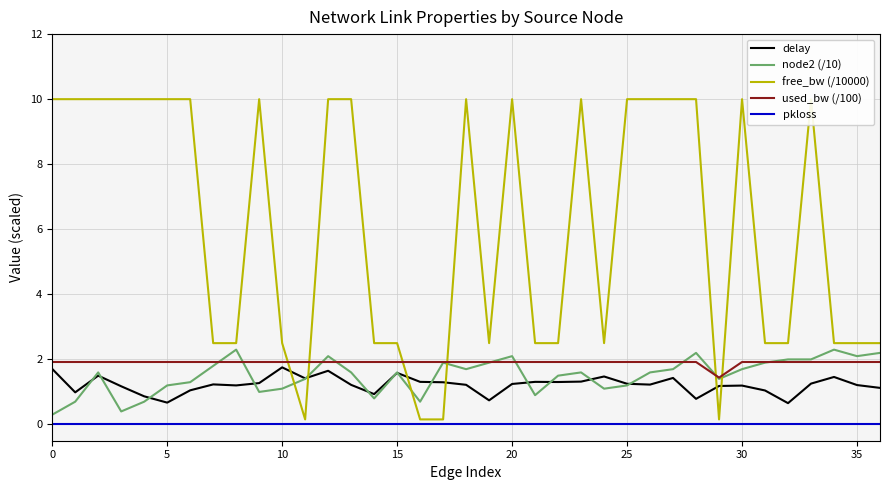

Reading left to right, extract all data points from this chart.

delay: 1.7	1.0	1.5	1.2	0.9	0.7	1.0	1.2	1.2	1.3	1.8	1.4	1.7	1.2	0.9	1.6	1.3	1.3	1.2	0.7	1.2	1.3	1.3	1.3	1.5	1.3	1.2	1.4	0.8	1.2	1.2	1.0	0.7	1.3	1.5	1.2	1.1
node2 (/10): 0.3	0.7	1.6	0.4	0.7	1.2	1.3	1.8	2.3	1.0	1.1	1.4	2.1	1.6	0.8	1.6	0.7	1.9	1.7	1.9	2.1	0.9	1.5	1.6	1.1	1.2	1.6	1.7	2.2	1.4	1.7	1.9	2.0	2.0	2.3	2.1	2.2
free_bw (/10000): 10.0	10.0	10.0	10.0	10.0	10.0	10.0	2.5	2.5	10.0	2.5	0.2	10.0	10.0	2.5	2.5	0.2	0.2	10.0	2.5	10.0	2.5	2.5	10.0	2.5	10.0	10.0	10.0	10.0	0.2	10.0	2.5	2.5	10.0	2.5	2.5	2.5
used_bw (/100): 1.9	1.9	1.9	1.9	1.9	1.9	1.9	1.9	1.9	1.9	1.9	1.9	1.9	1.9	1.9	1.9	1.9	1.9	1.9	1.9	1.9	1.9	1.9	1.9	1.9	1.9	1.9	1.9	1.9	1.4	1.9	1.9	1.9	1.9	1.9	1.9	1.9
pkloss: 0.0	0.0	0.0	0.0	0.0	0.0	0.0	0.0	0.0	0.0	0.0	0.0	0.0	0.0	0.0	0.0	0.0	0.0	0.0	0.0	0.0	0.0	0.0	0.0	0.0	0.0	0.0	0.0	0.0	0.0	0.0	0.0	0.0	0.0	0.0	0.0	0.0